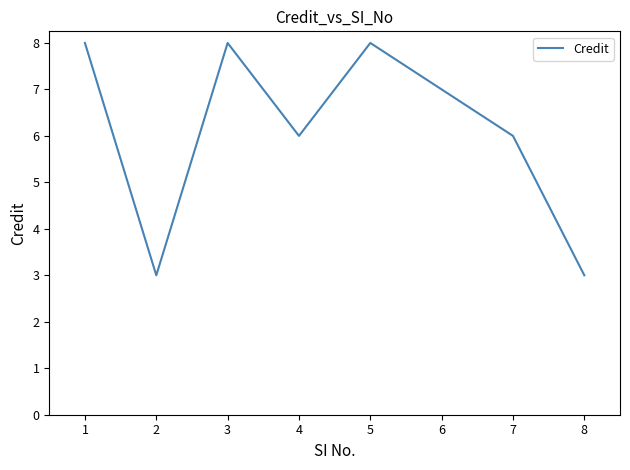

What is the greatest value displayed?

8